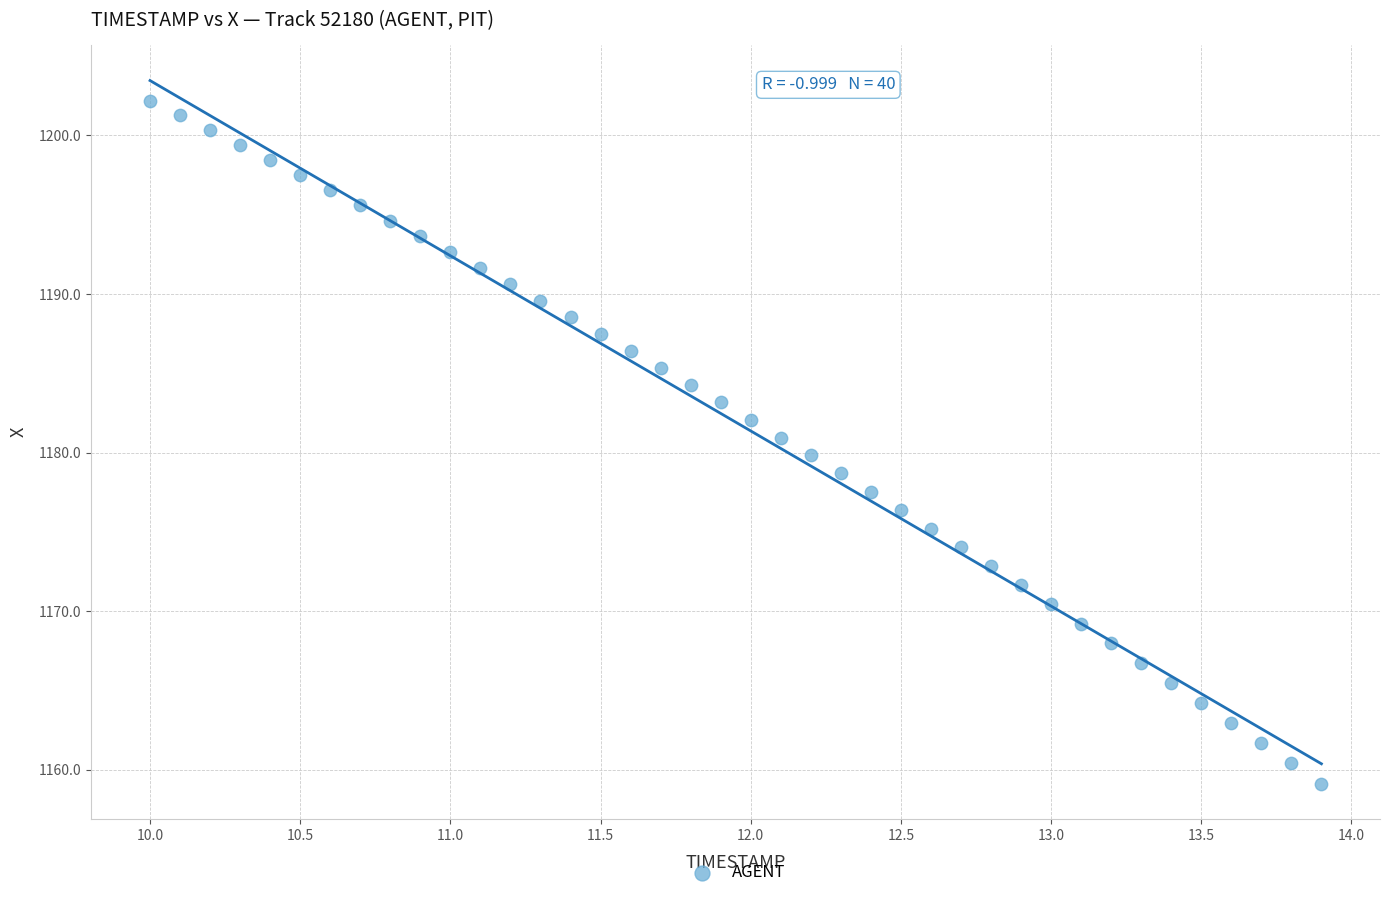

What is the range of Y values (max minus min)?

43.0